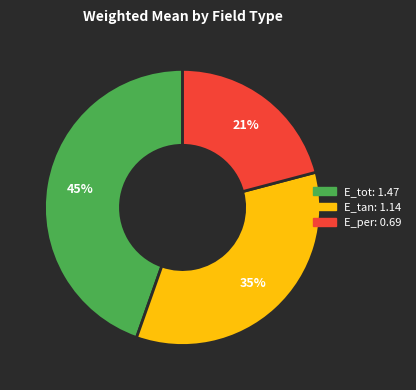

Count the number of slices in the pie.

3